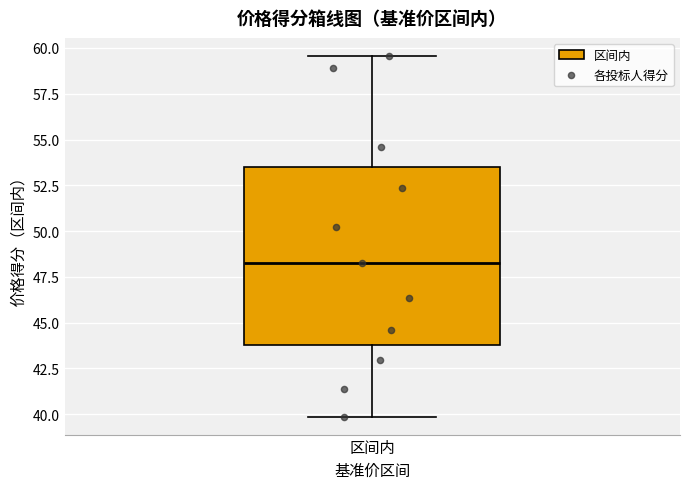

Read this box plot against the y-axis: the position of the median line, the range covered by the box, and the ends of both whiskers. The values are not printed on the chart, so give them approximately, as read against the axis.

median 48.0, box 44.0 to 53.5, whiskers 40.0 to 59.5